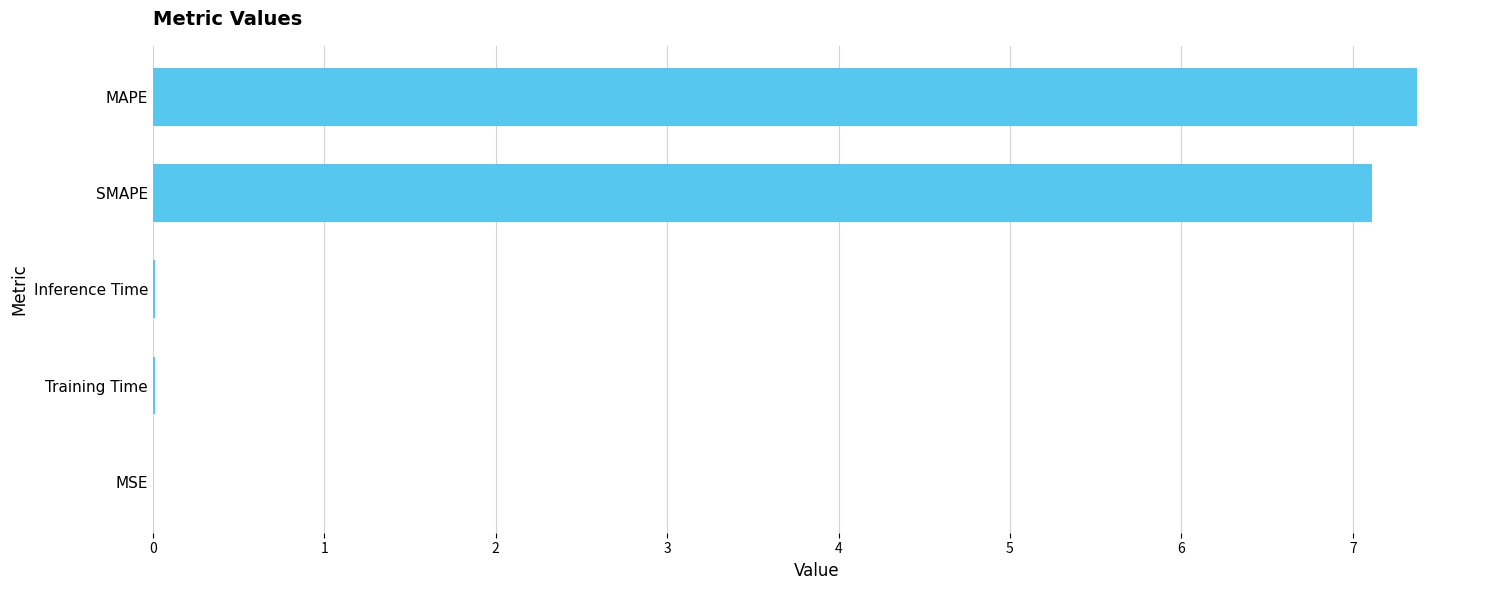

Is it true that the value at Inference Time is 0.0?

True